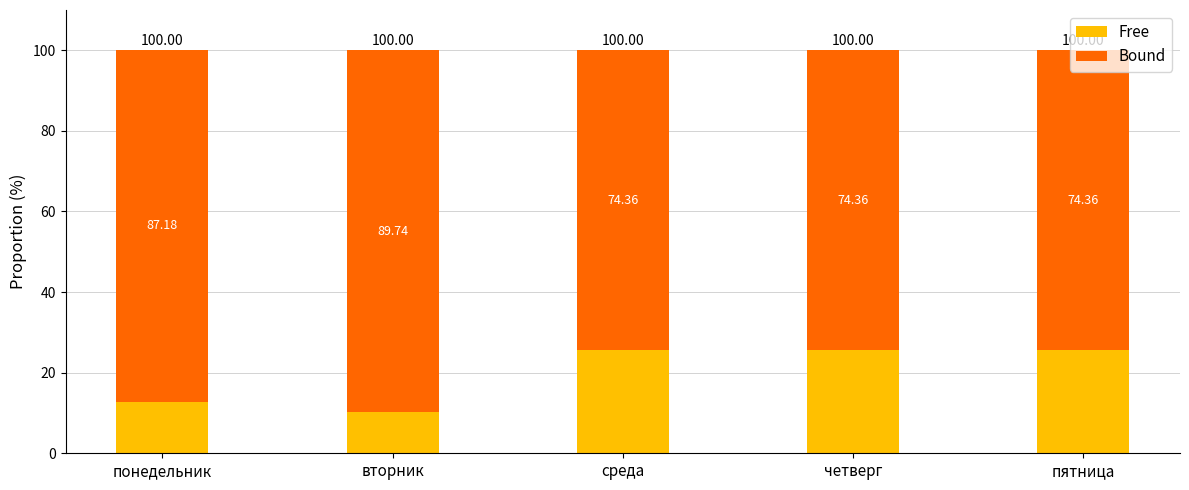

What is the difference between the second highest and minimum values in the Free series?

15.4